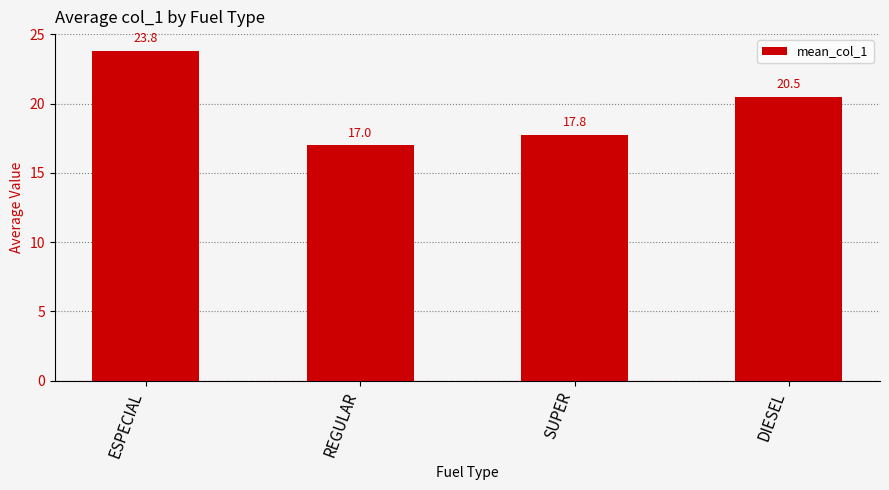

Reading left to right, extract all data points from this chart.

ESPECIAL=23.8	REGULAR=17.0	SUPER=17.8	DIESEL=20.5